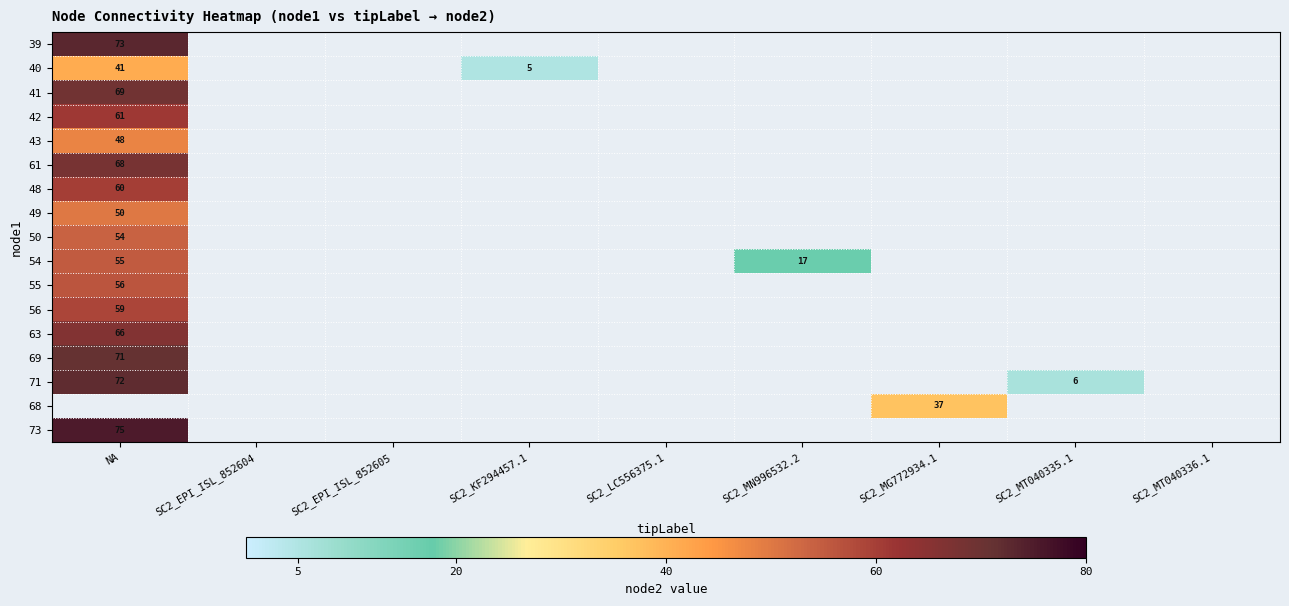

What is the greatest value displayed?

75.0